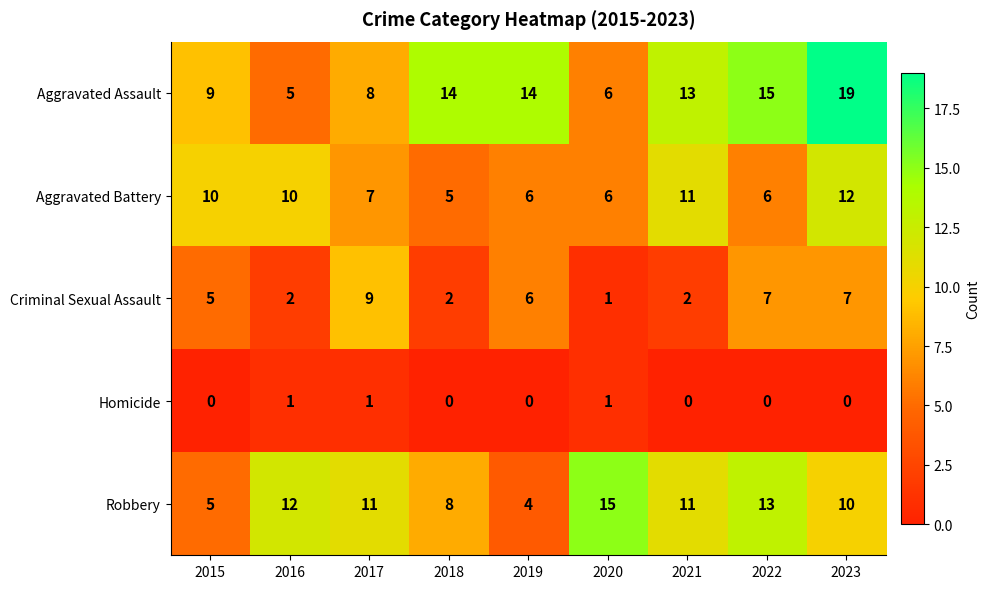

At how many categories does at least one series exceed 0?

9